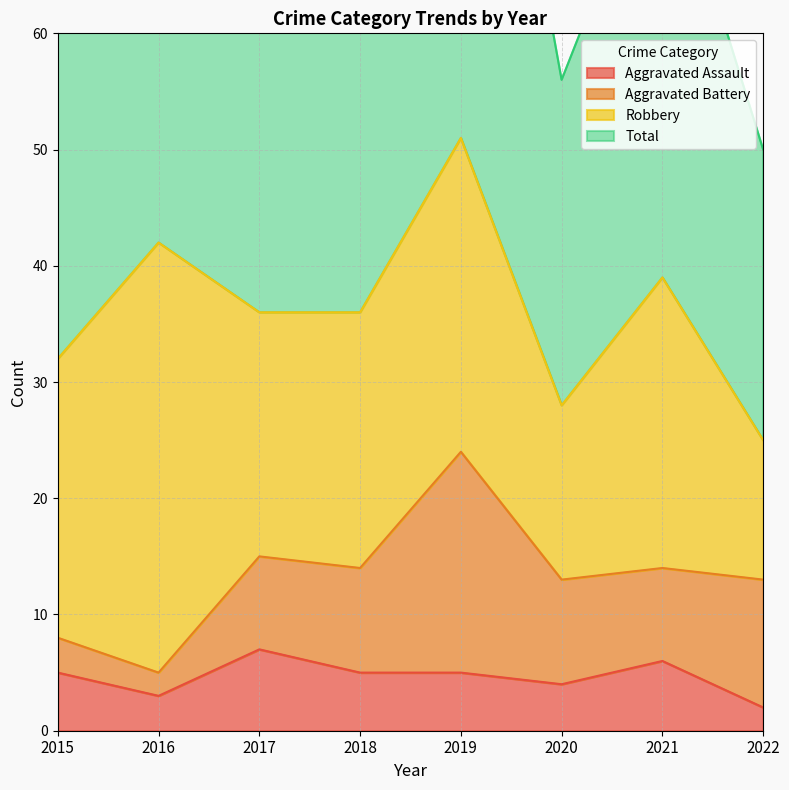

True or false: Total has a value of 67 at 2022.

False